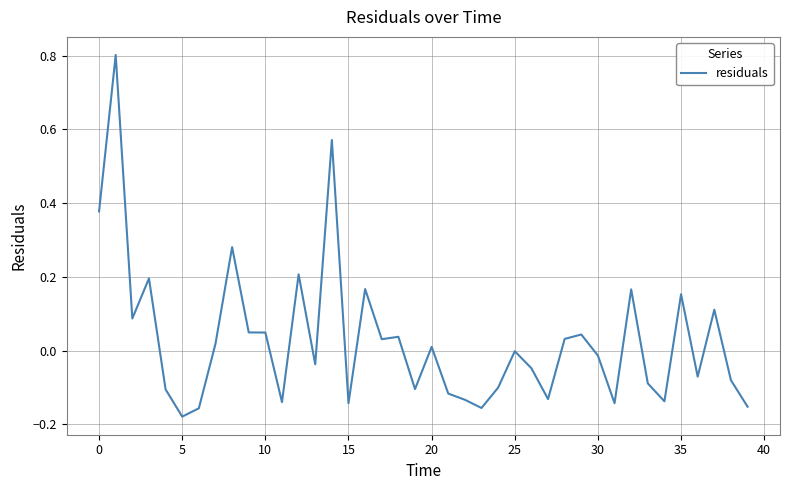

What is the greatest value displayed?

0.8